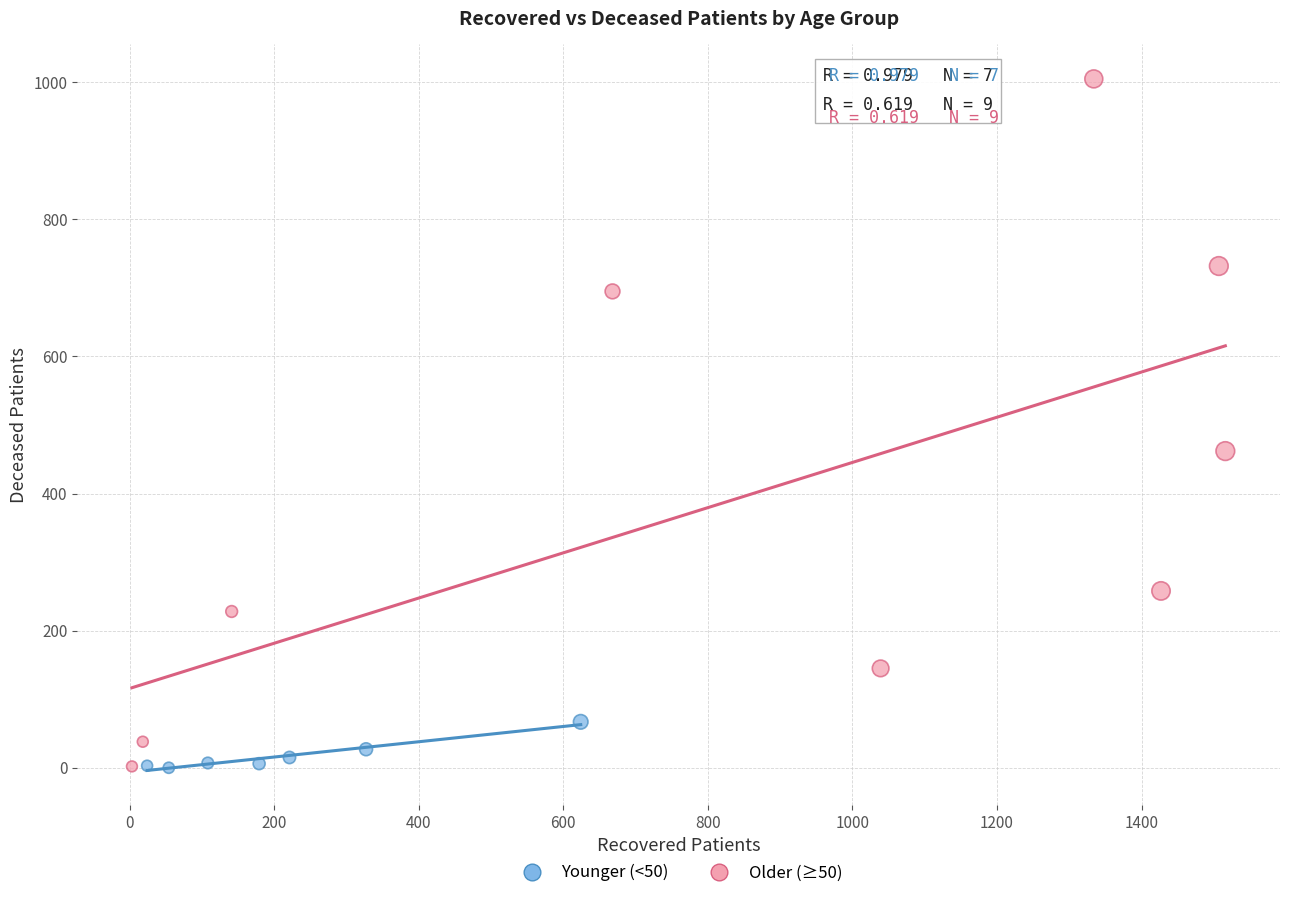

Which series reaches the maximum Y coordinate?

Older (≥50)